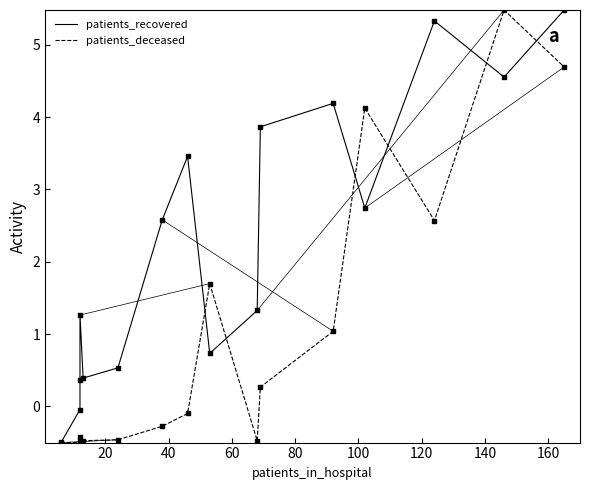

What are all the series names shown in the legend?

patients_recovered, patients_deceased